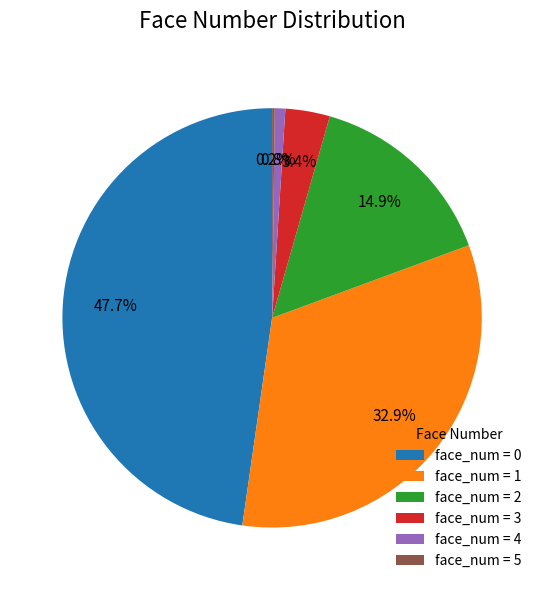

Which category has the biggest portion of the pie?

face_num = 0